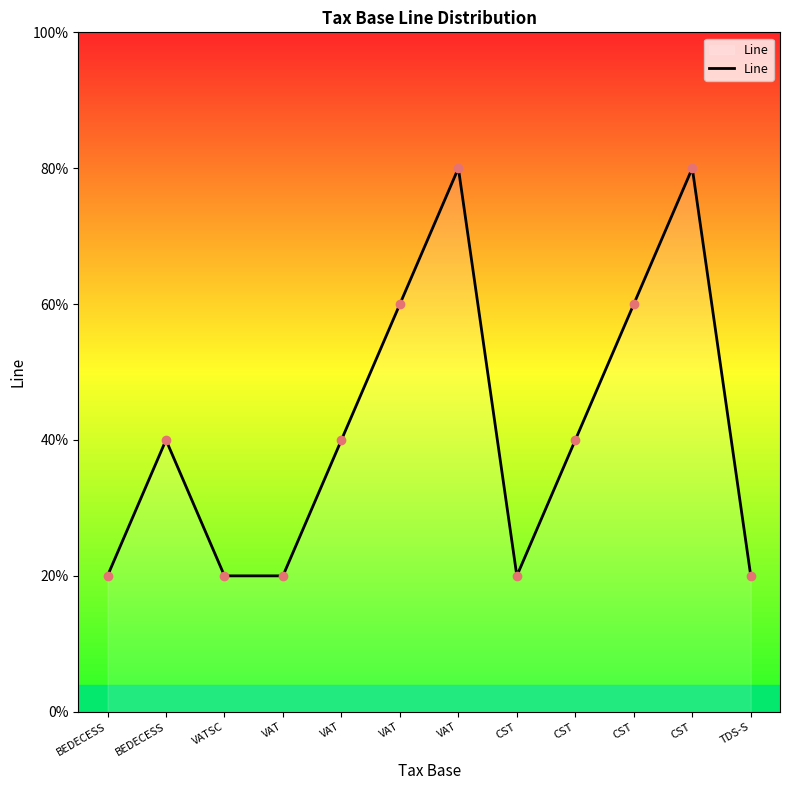

The value at VAT is 2. True or false?

False